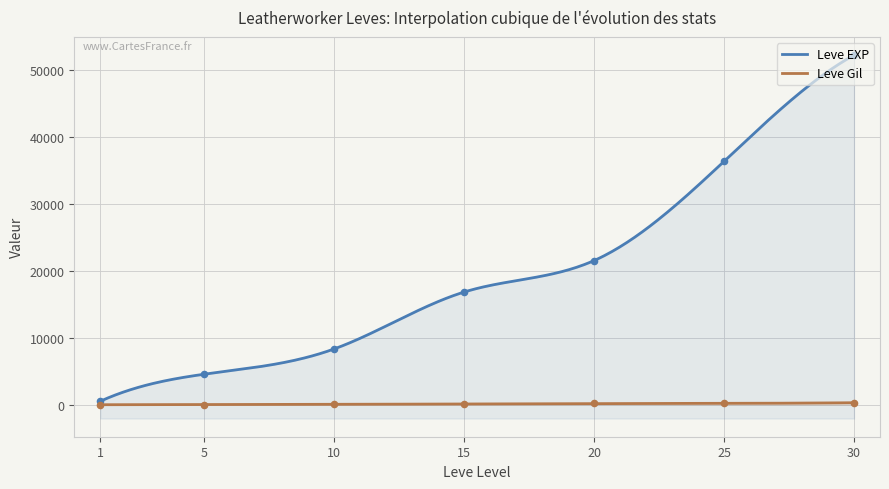

What are all the series names shown in the legend?

Leve EXP, Leve Gil